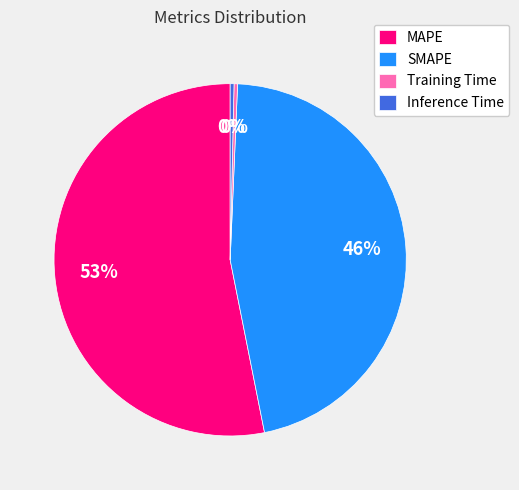

The Training Time slice represents 0% of the pie. True or false?

True